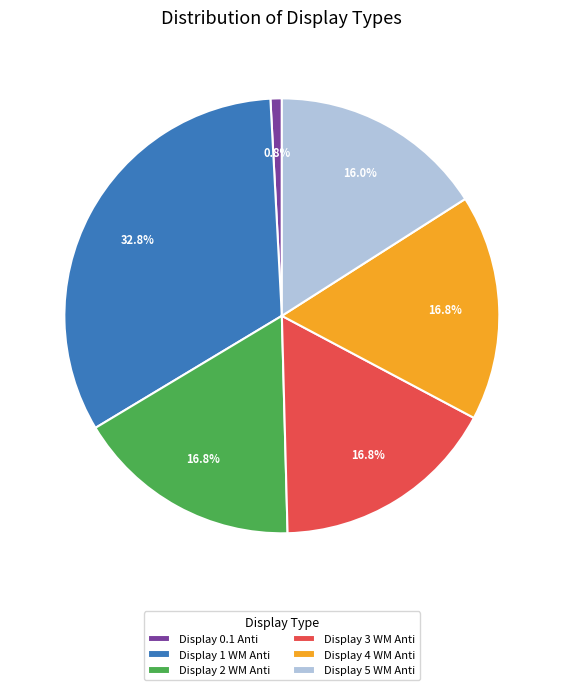

How many segments does this pie chart have?

6